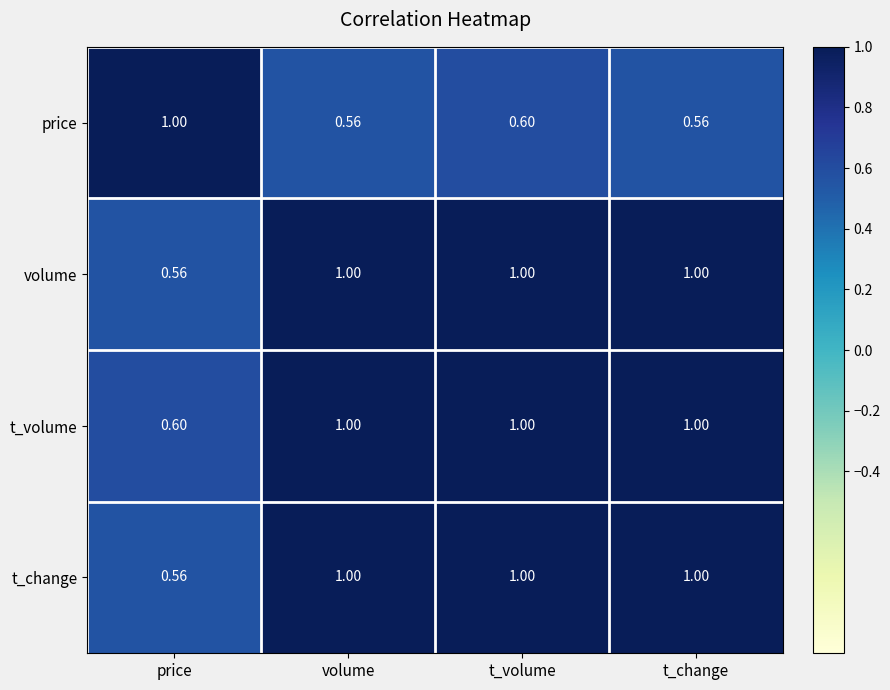

Where is t_volume nearest to the value 0?

price